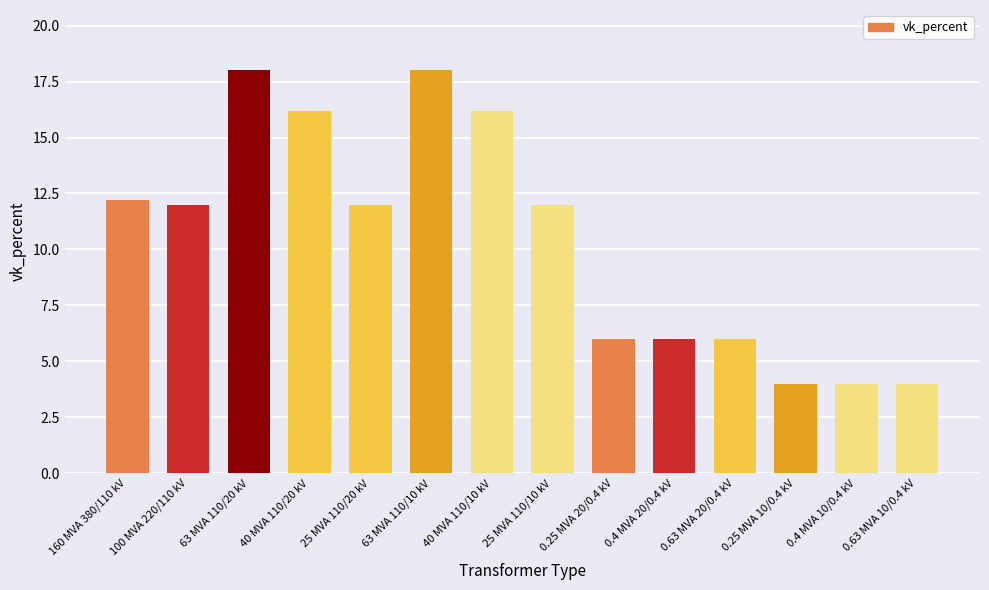

How many data points does each series have?

14